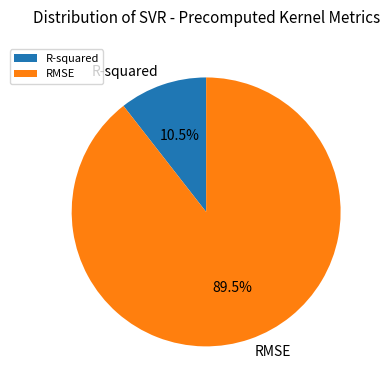

Do R-squared and RMSE together represent more than half of the pie?

Yes